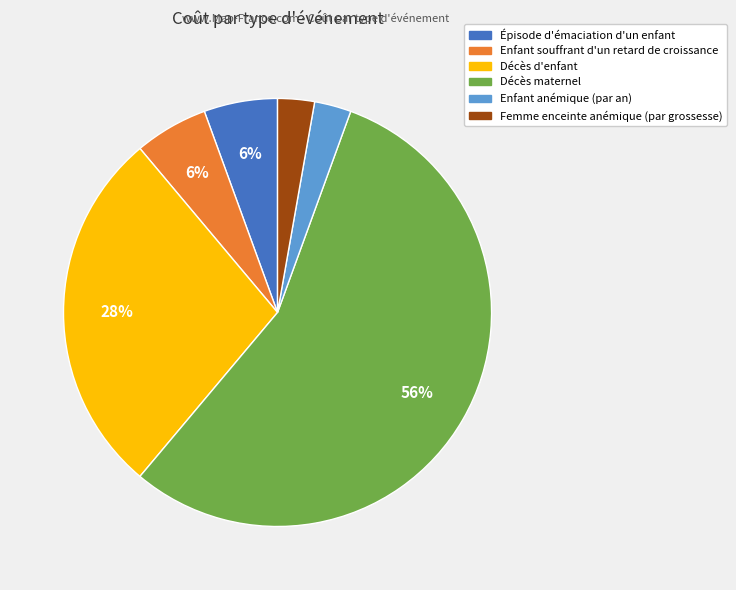

How many slices are in this pie chart?

6